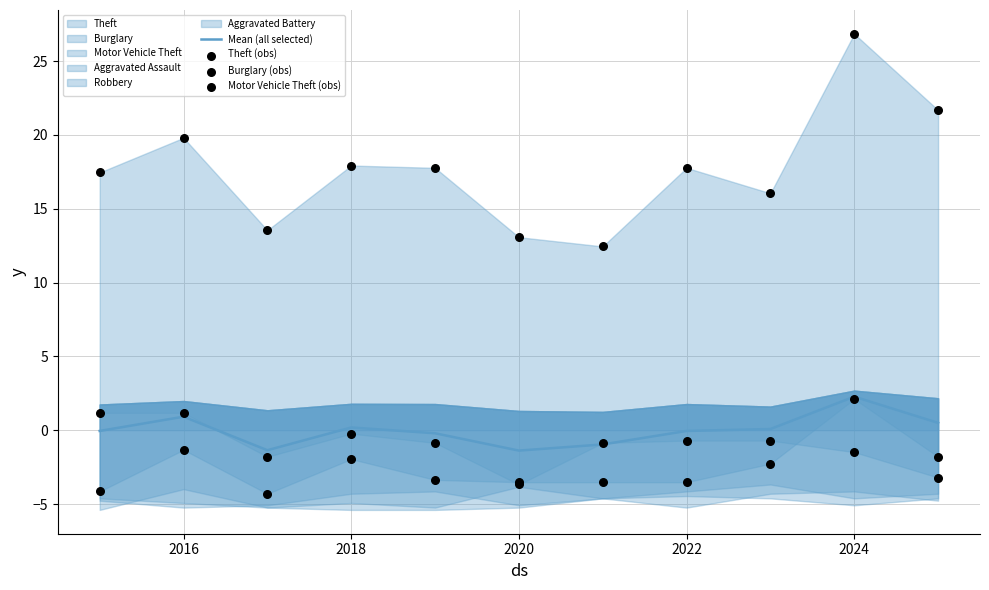

Which series contains the highest Y value?

Theft (obs)